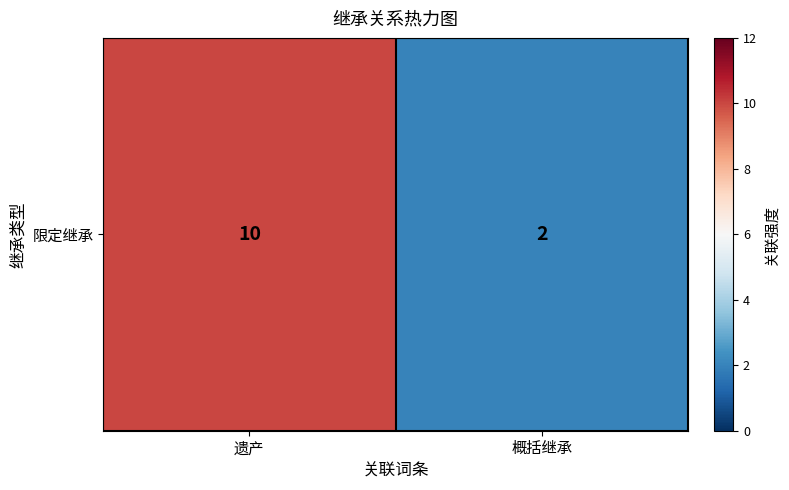

What is the greatest value displayed?

10